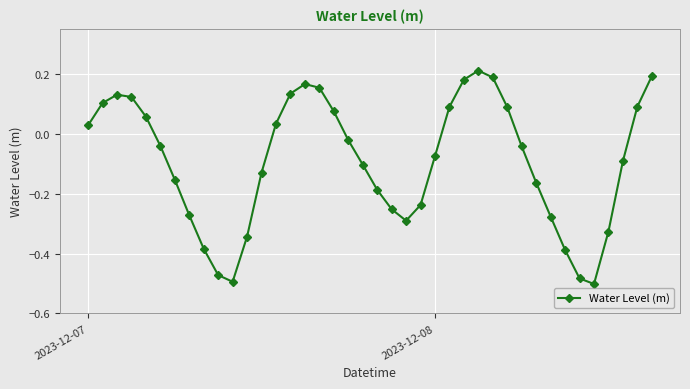

How many values are above zero?

17